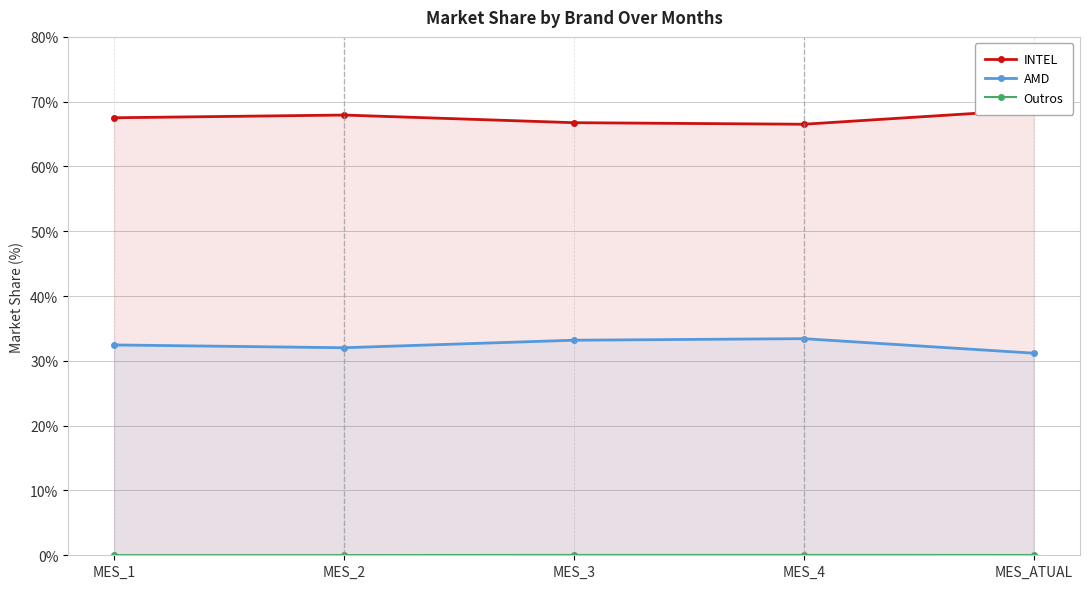

Reading left to right, list all the values displayed in this chart.

INTEL: 67.5	67.9	66.8	66.5	68.8
AMD: 32.5	32.0	33.2	33.4	31.2
Outros: 0.0	0.0	0.1	0.1	0.0